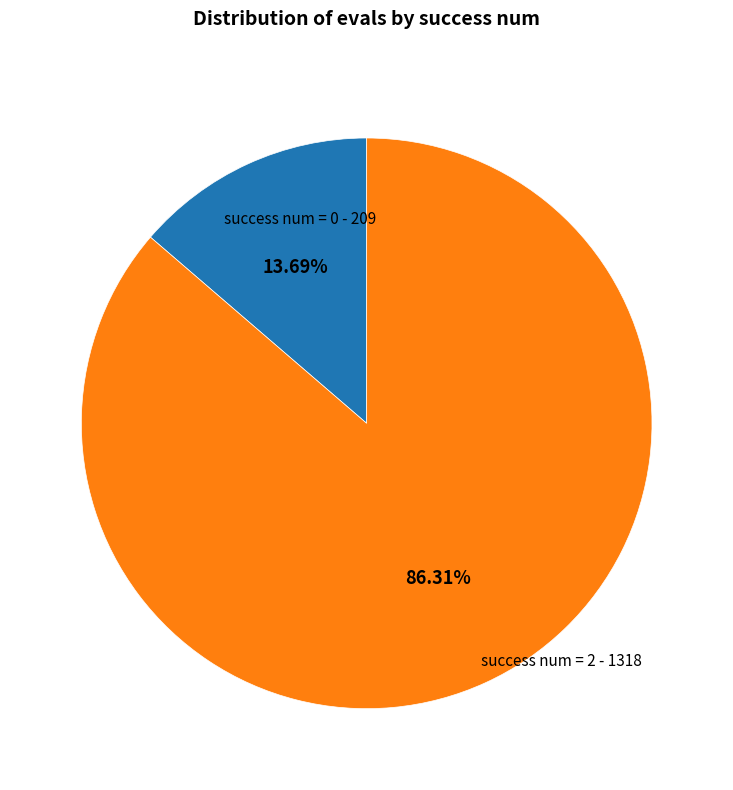

Rank the categories by value from highest to lowest.

success num = 2, success num = 0